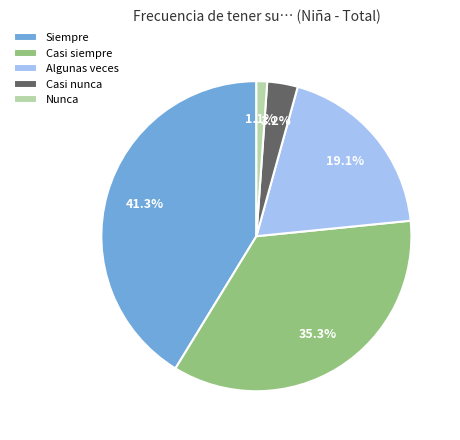

What is the largest slice in the pie chart?

Siempre